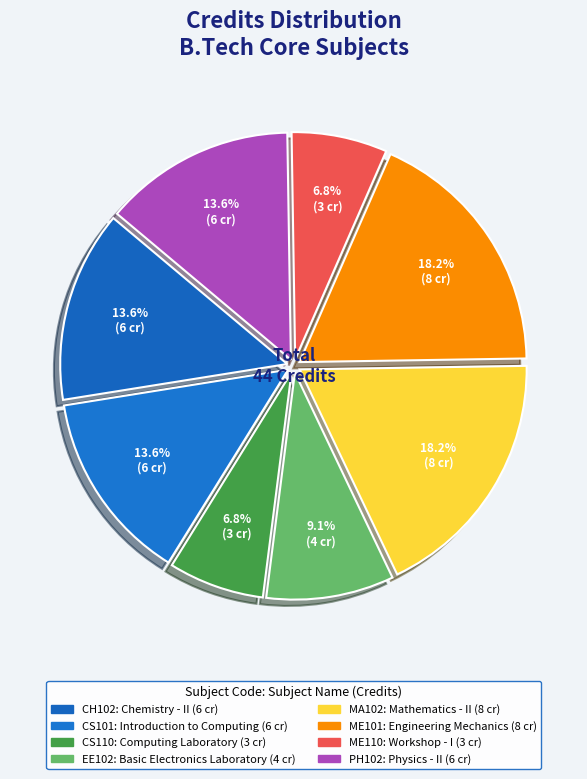

Rank the categories by value from lowest to highest.

CS110, ME110, EE102, CH102, CS101, PH102, MA102, ME101